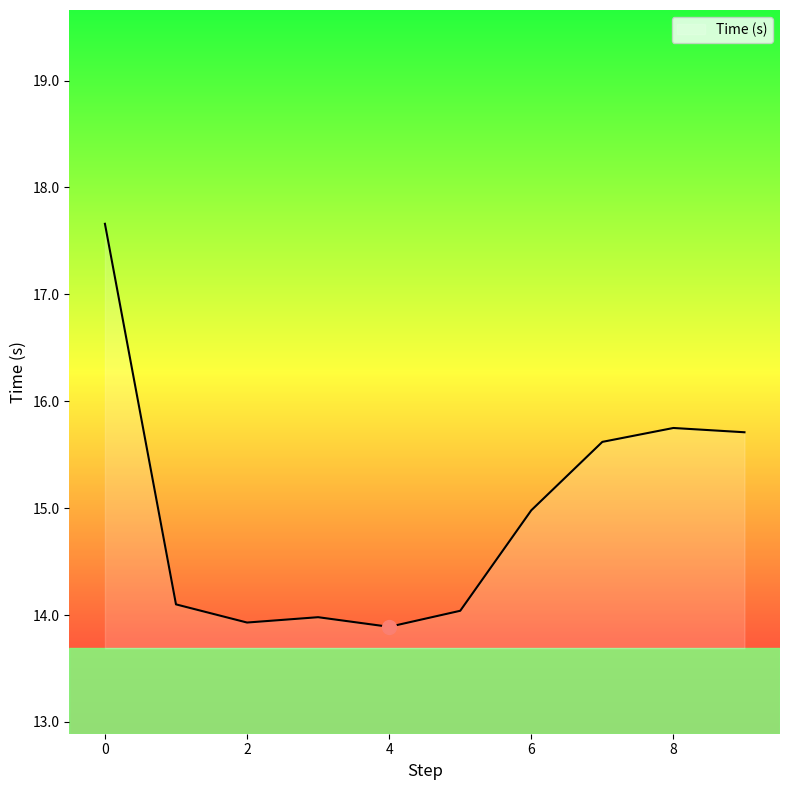

What is the difference between the maximum and minimum values?

3.8